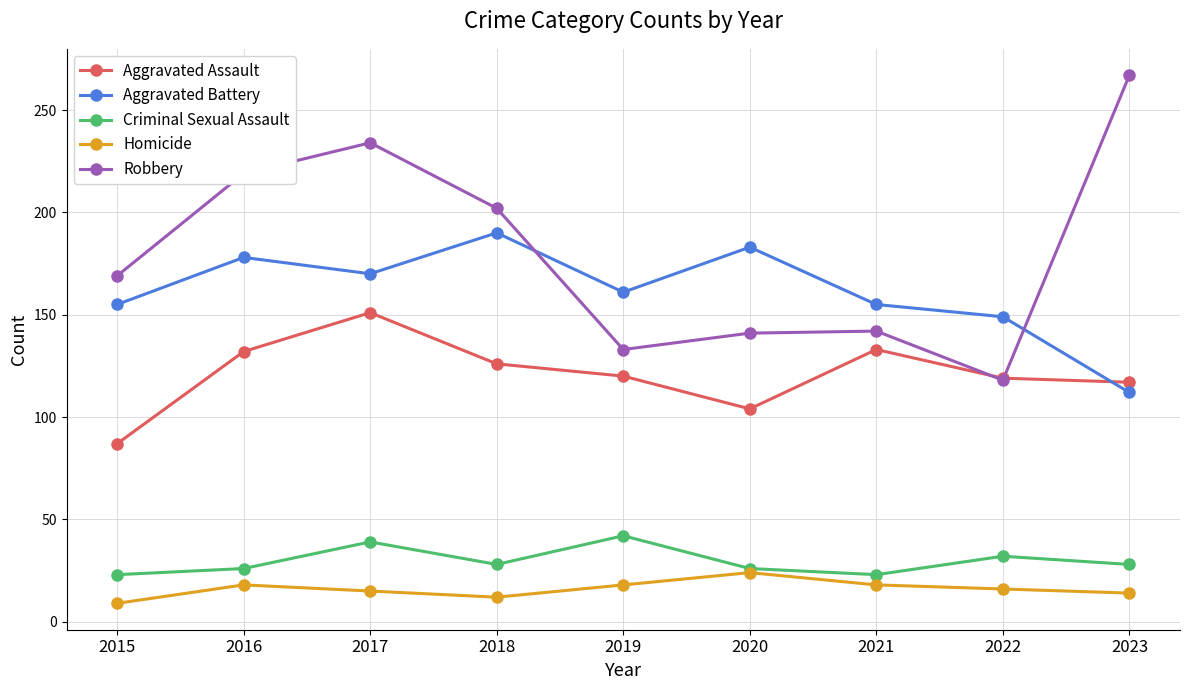

What are all the series names shown in the legend?

Aggravated Assault, Aggravated Battery, Criminal Sexual Assault, Homicide, Robbery